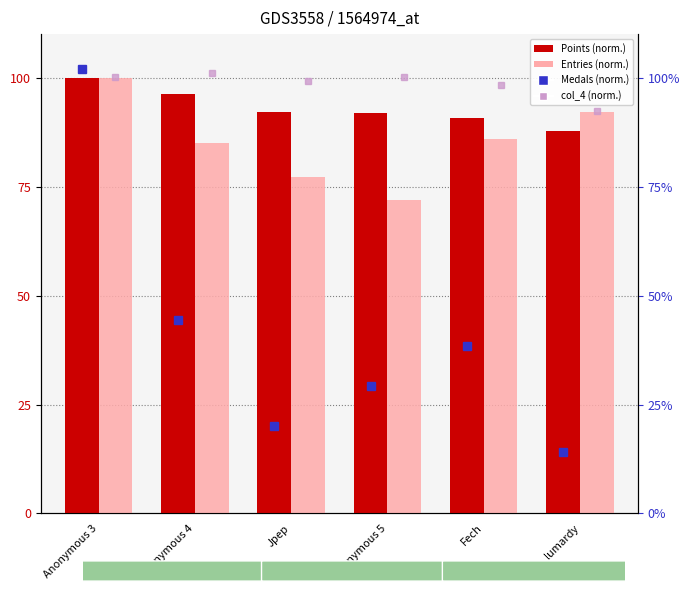

What is the difference between the Points (normalized) values at Jpep and lumardy?

4.4